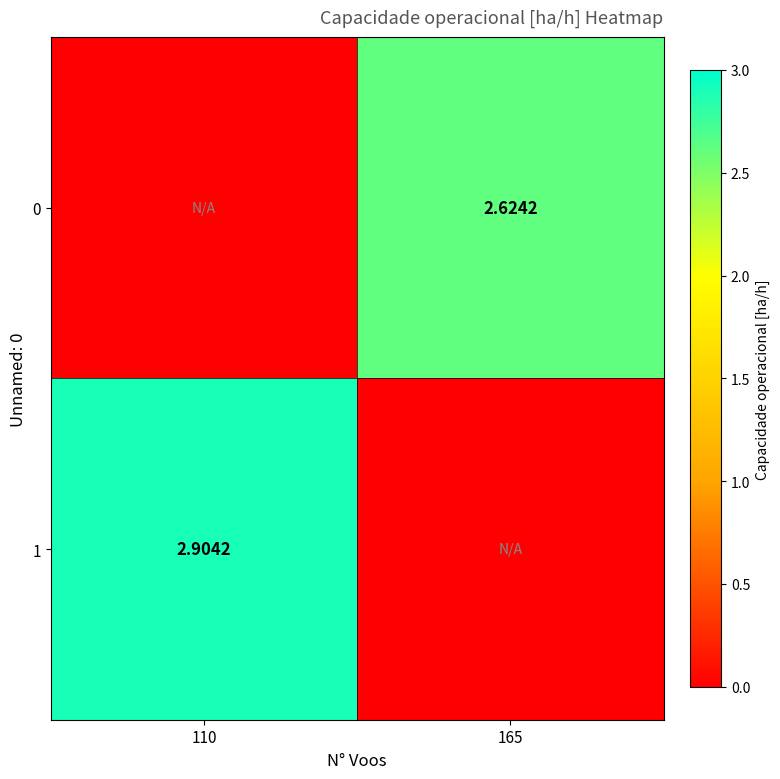

How many categories are shown in the chart?

2